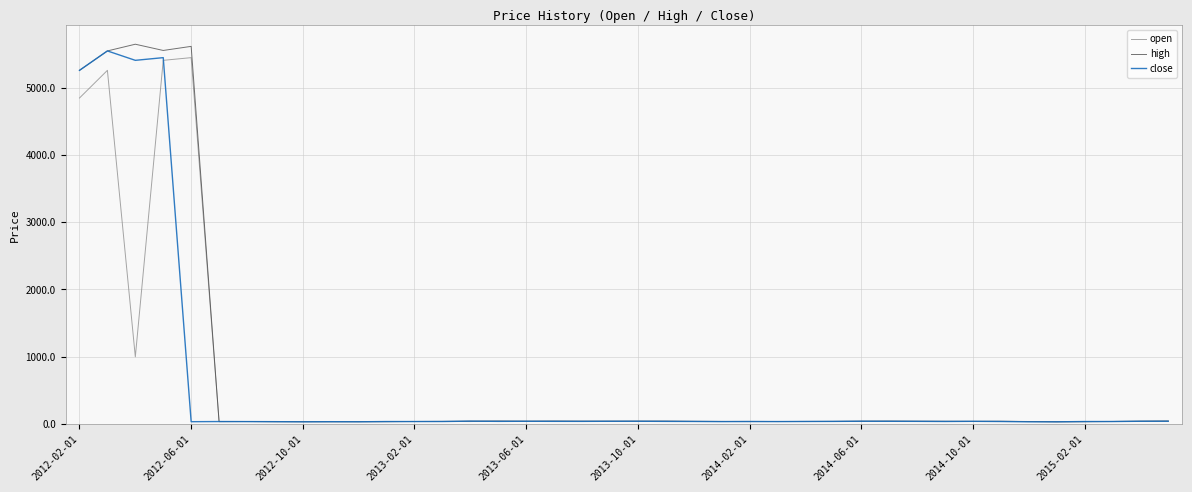

What is the maximum value shown in the chart?

5650.0